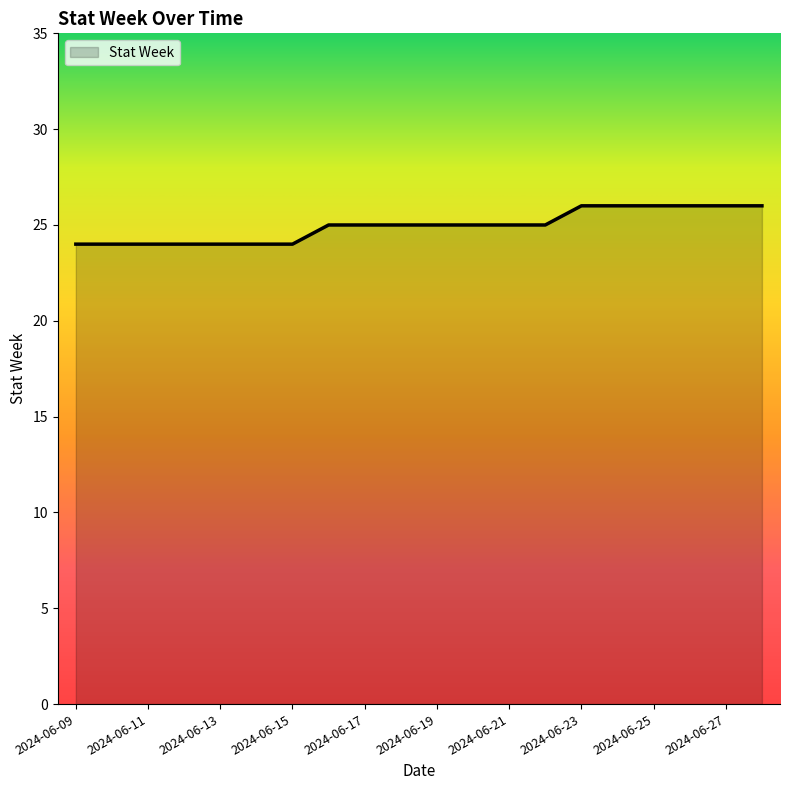

What is the smallest value displayed?

24